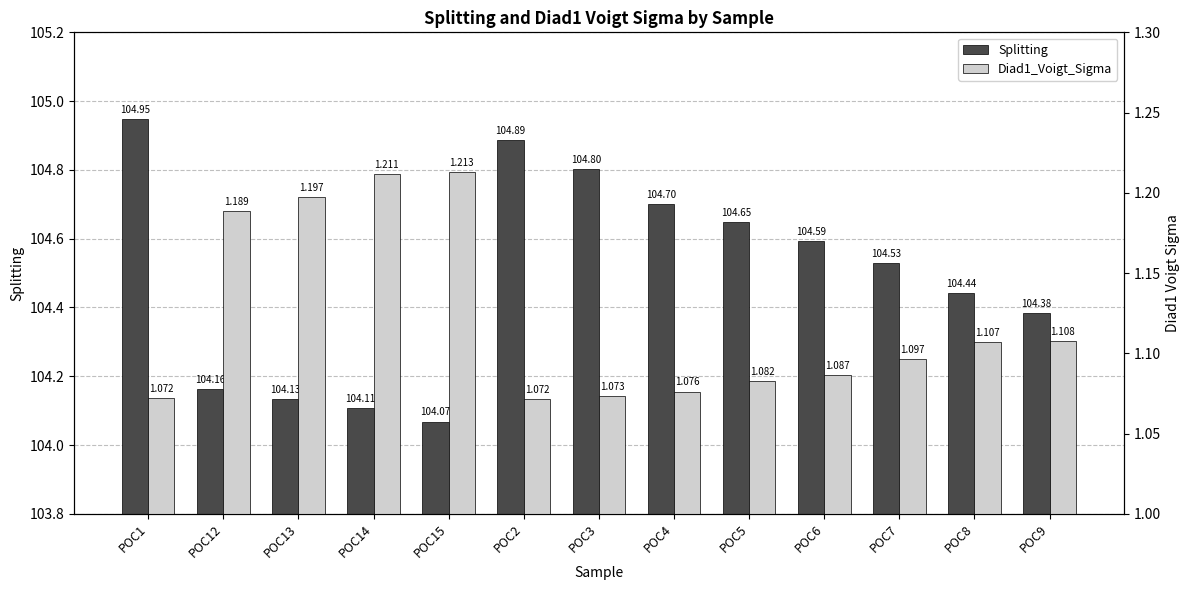

Count the number of categories in the chart.

13